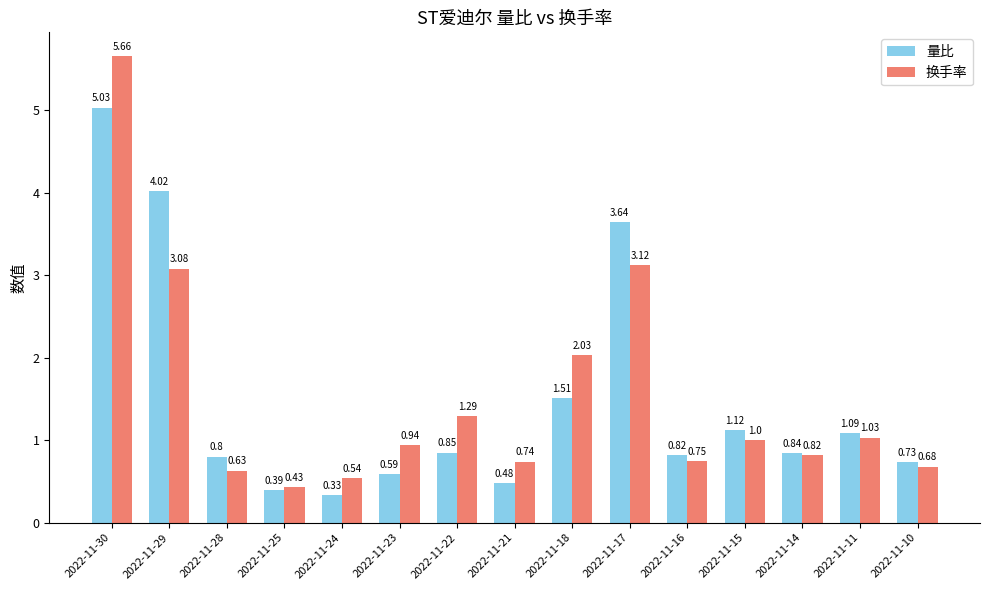

Which series has the largest total across all categories?

换手率